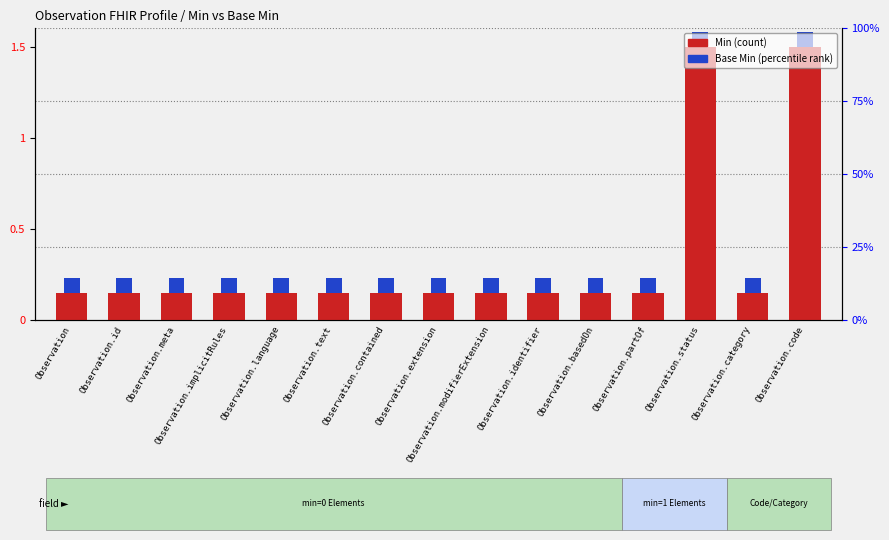

What is the sum of the values at Observation.implicitRules and Observation.category?

0.3